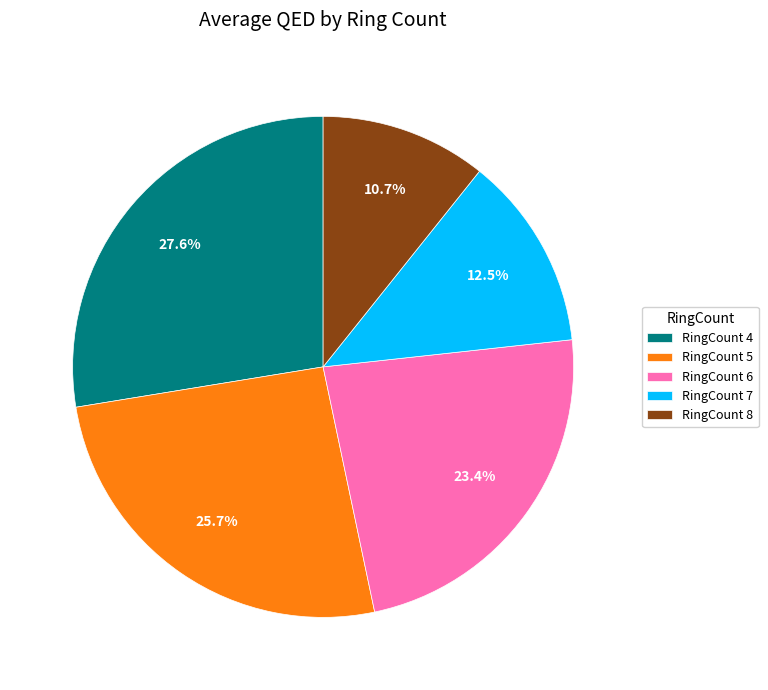

Combined, what portion of the pie is RingCount 8 and RingCount 4?

38.3%